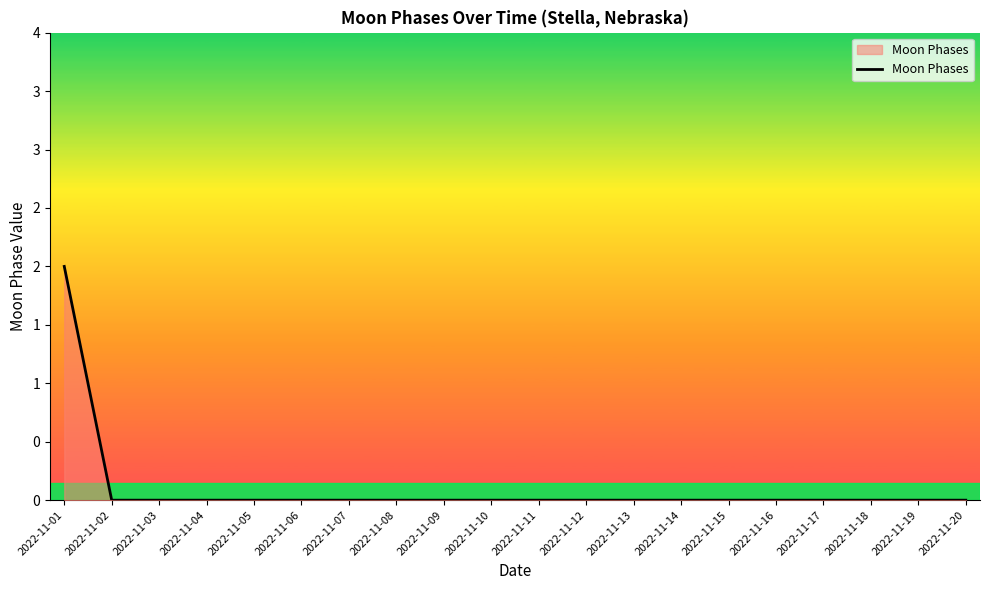

Which category has the lowest value across all series?

2022-11-02